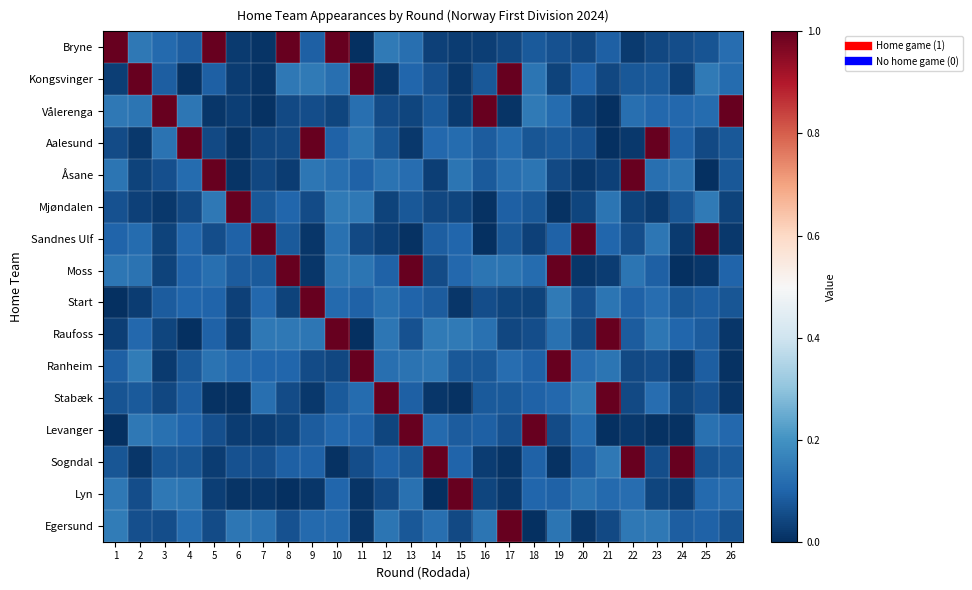

What is the greatest value displayed?

3.0